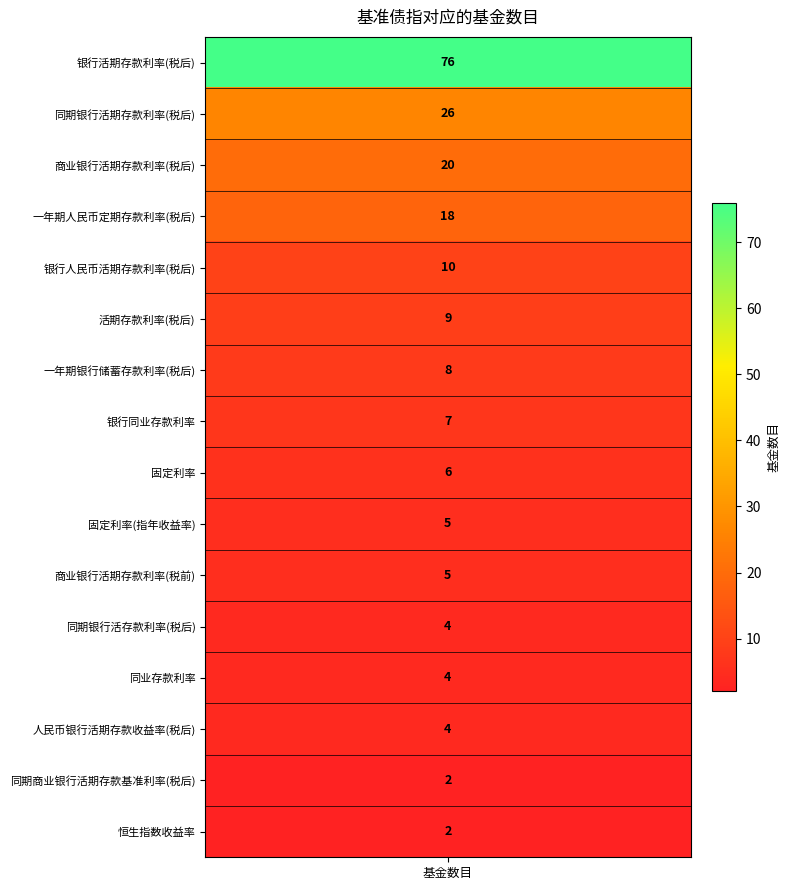

How many data points are less than 7?

8